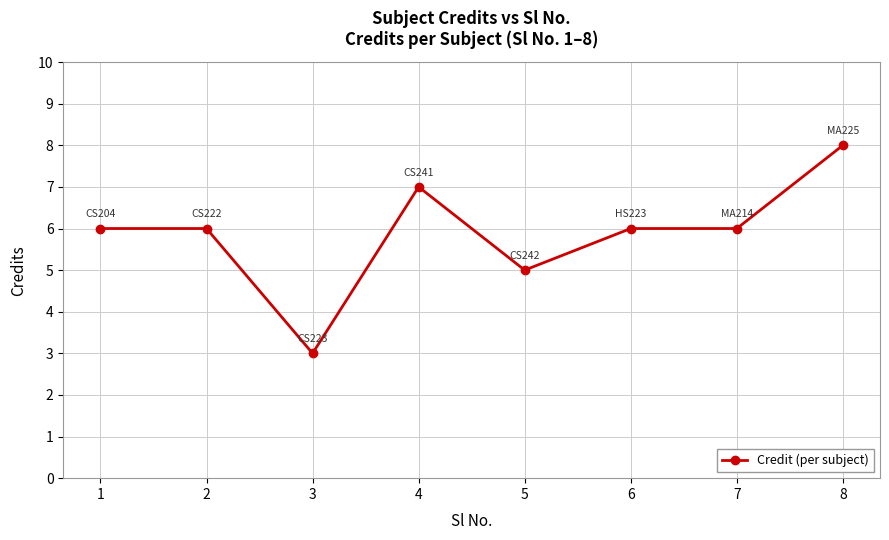

Where is the first local minimum?

3